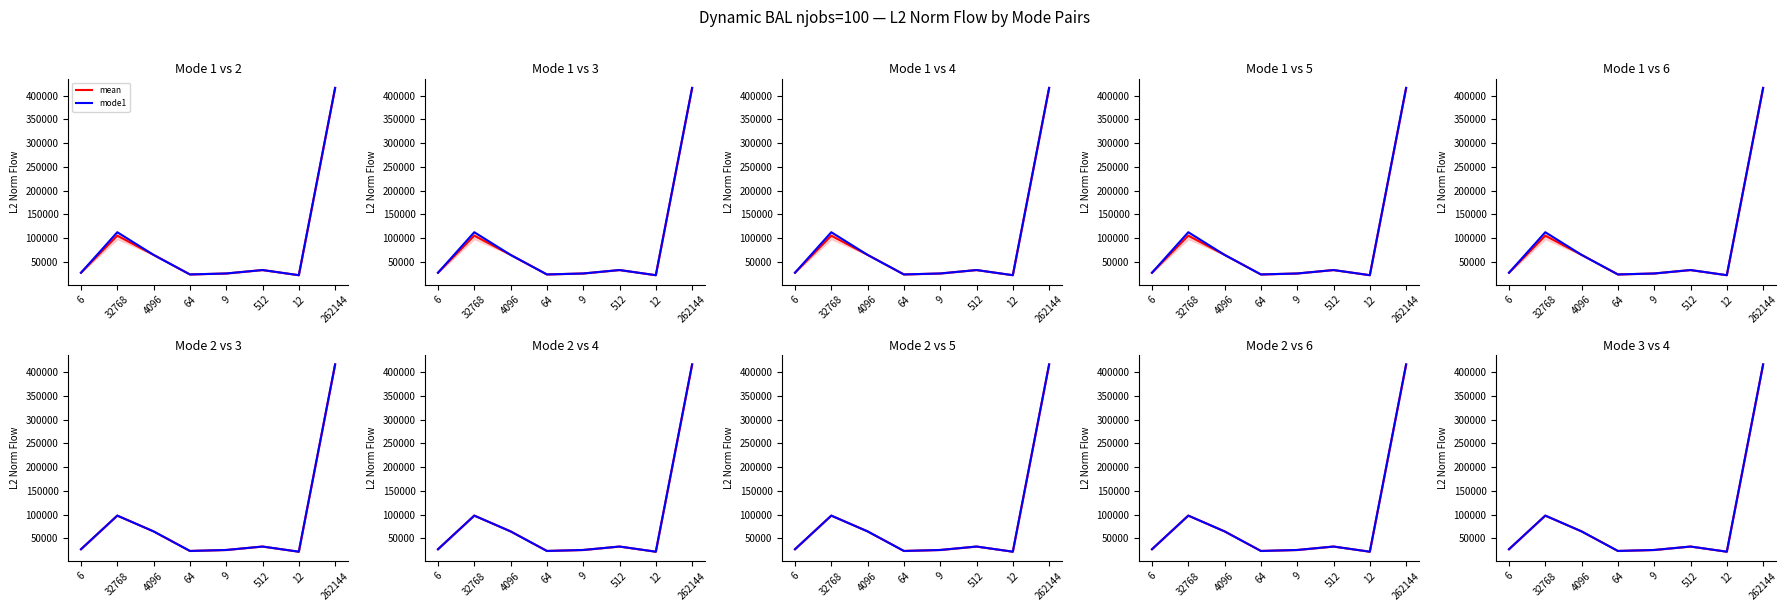

Rank the series by their maximum value, from lowest to highest.

mean, mode1, mode2, mode3